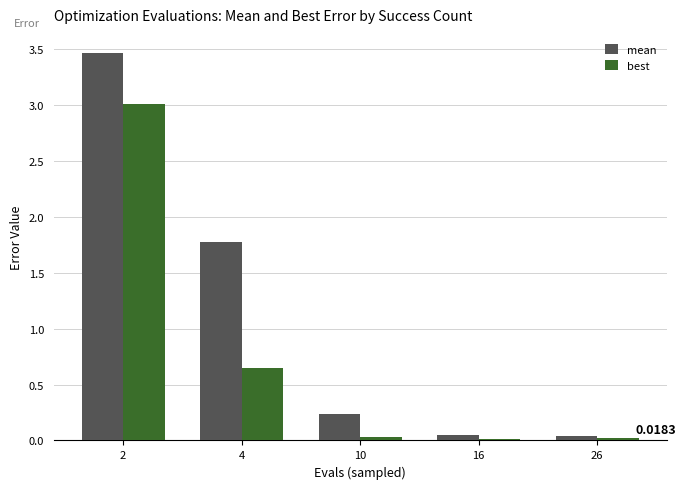

List the series in order of their peak value, lowest first.

best, mean